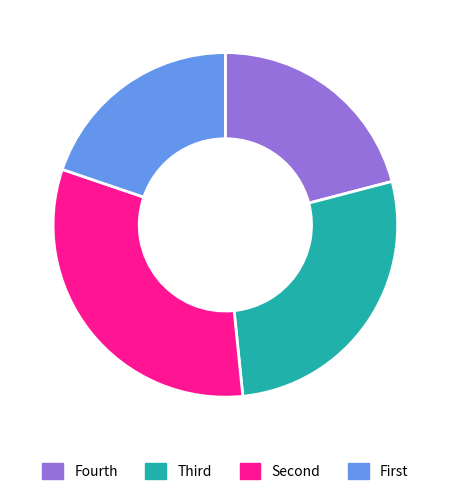

Is there any slice that represents more than half of the pie?

No